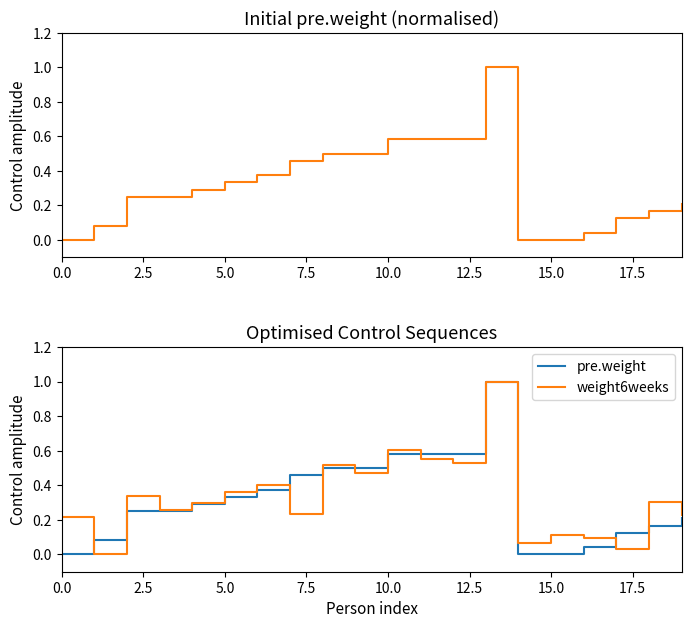

In pre.weight, how many points are higher than both neighbors (excluding endpoints)?

1